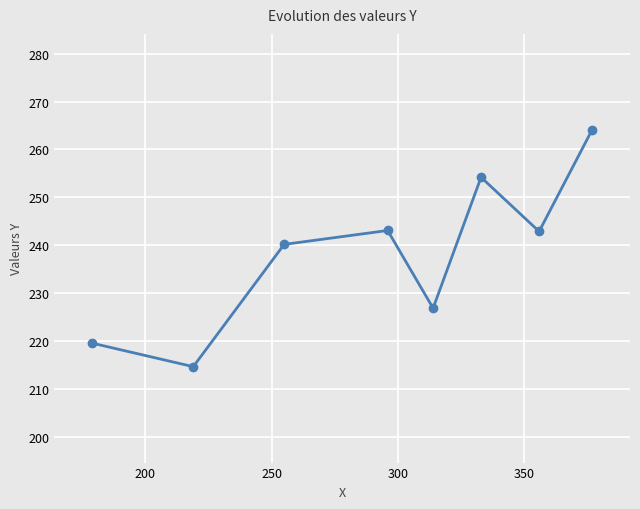

What is the smallest value displayed?

214.7